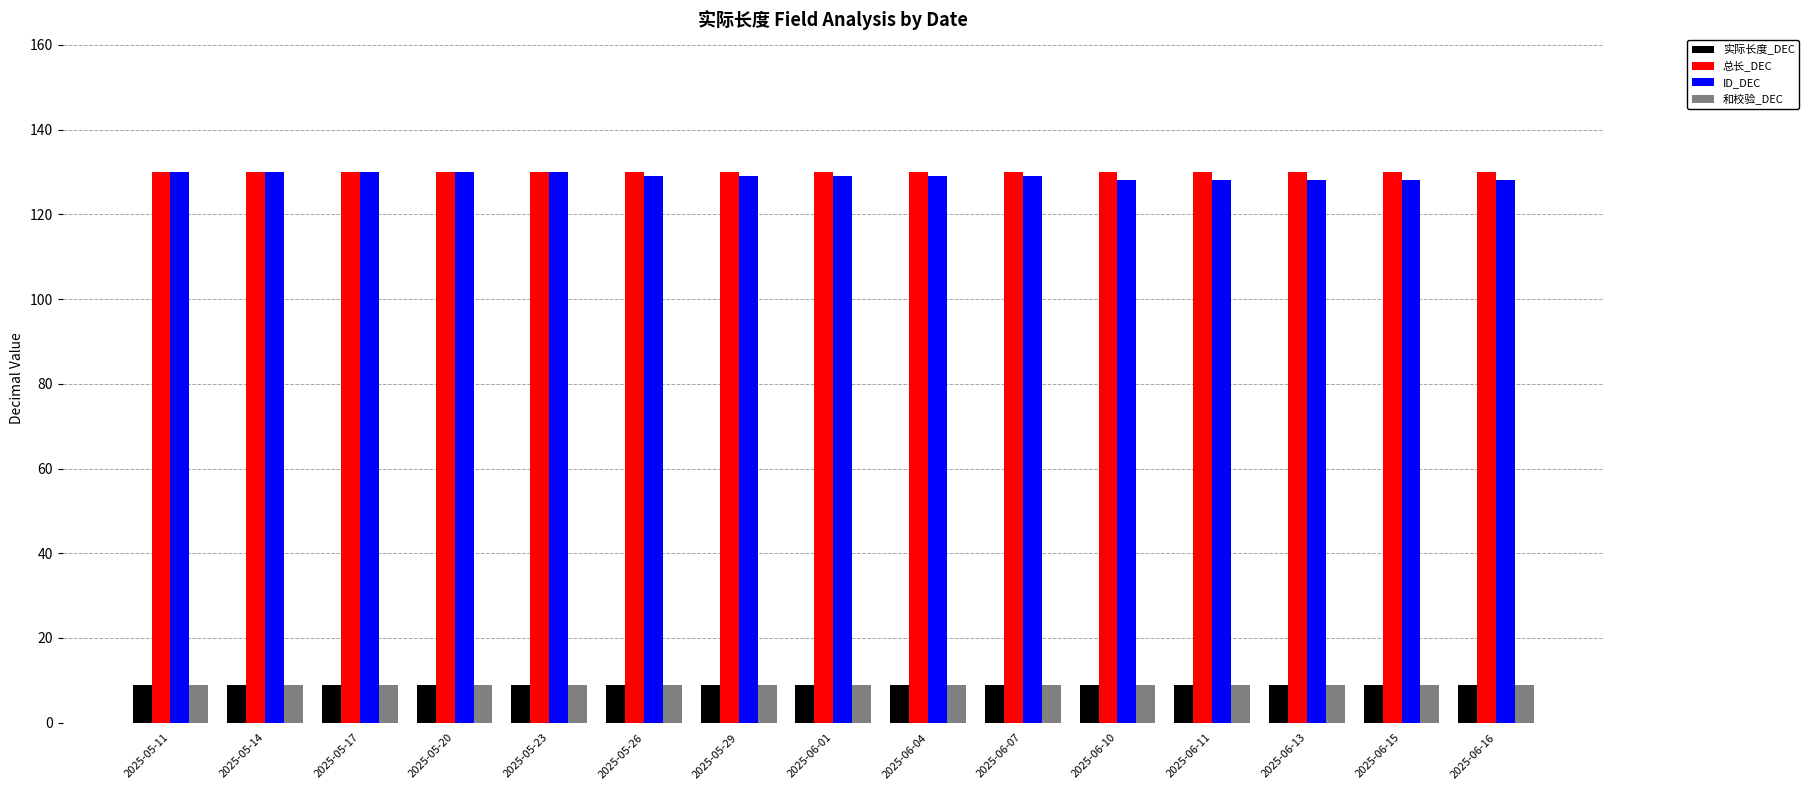

What is the label of the 1st bar from the left?

2025-05-11